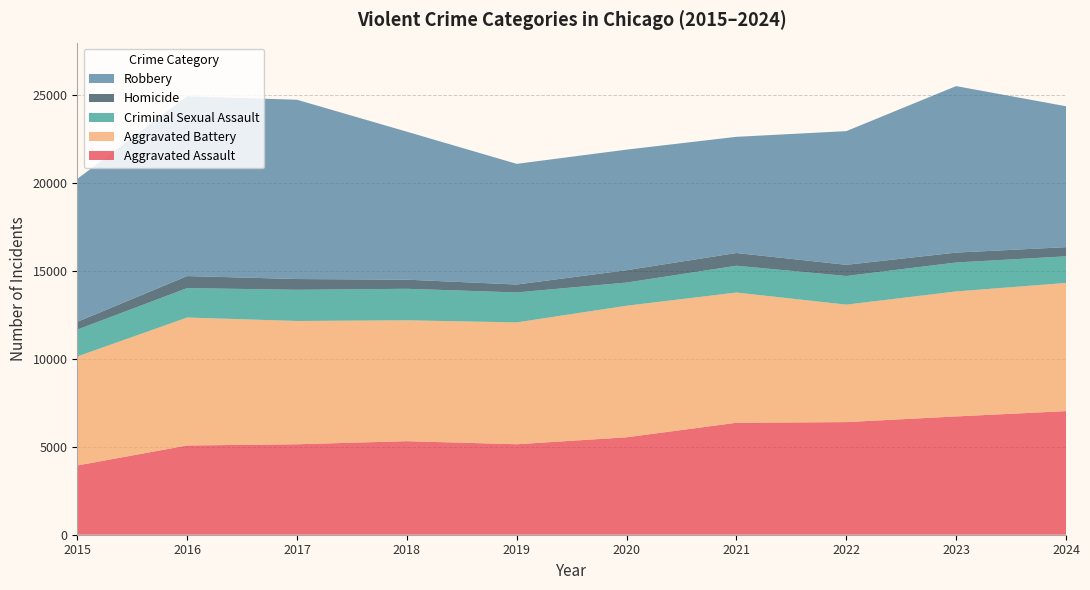

Reading left to right, extract all data points from this chart.

Aggravated Assault: 3940	5078	5147	5322	5148	5544	6370	6408	6731	7033
Aggravated Battery: 6202	7280	7015	6878	6932	7485	7410	6684	7111	7293
Criminal Sexual Assault: 1529	1675	1775	1794	1707	1319	1526	1630	1648	1515
Homicide: 441	684	612	518	449	703	723	635	563	521
Robbery: 8134	10226	10201	8420	6866	6861	6611	7607	9473	8018